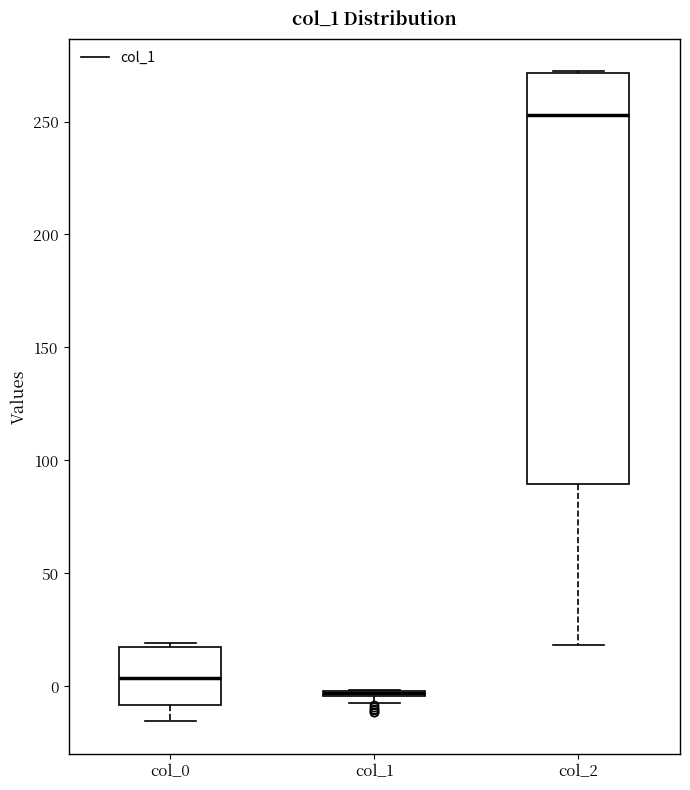

Where is the lower edge of the box for col_1 on the y-axis? The values are not printed on the chart, so give them approximately, as read against the axis.

-5